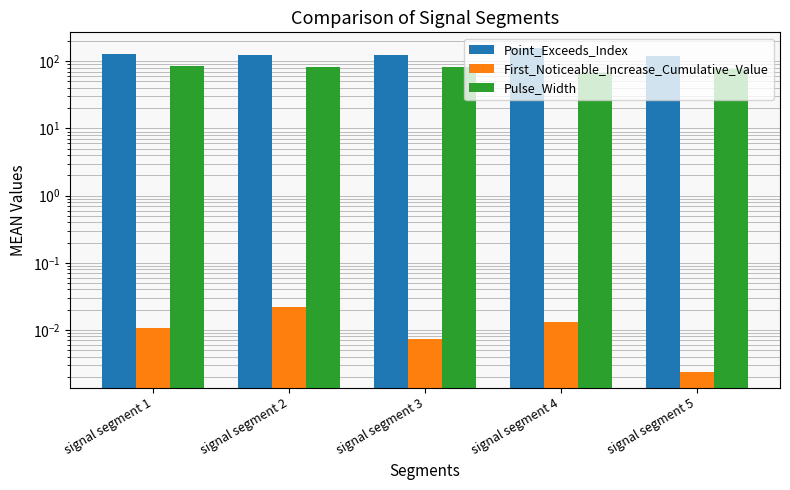

Where does the Point_Exceeds_Index series first go above 126?

signal segment 1